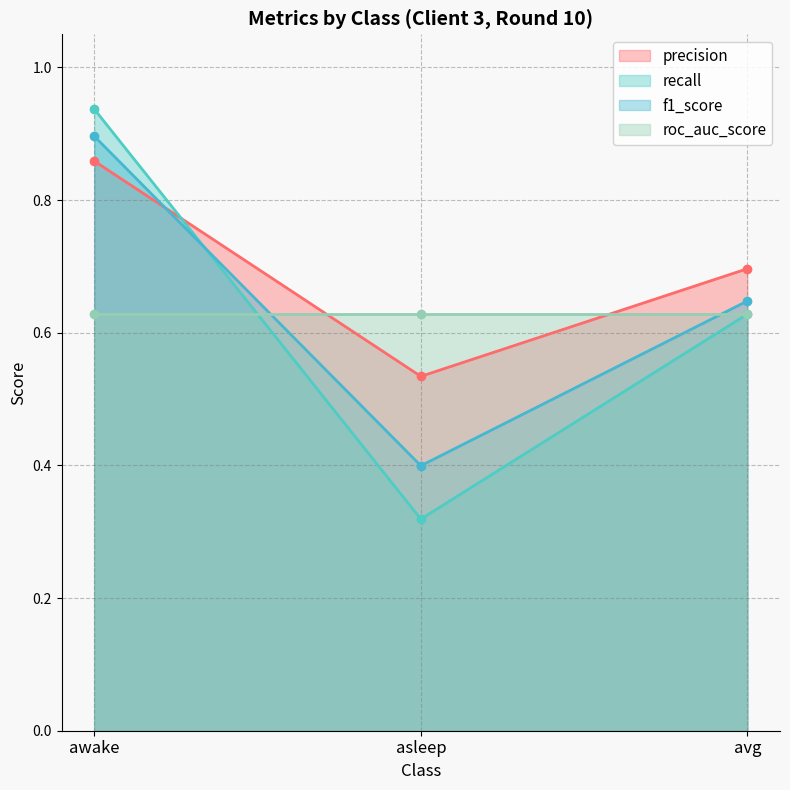

Is it true that f1_score equals 0.4 at asleep?

True